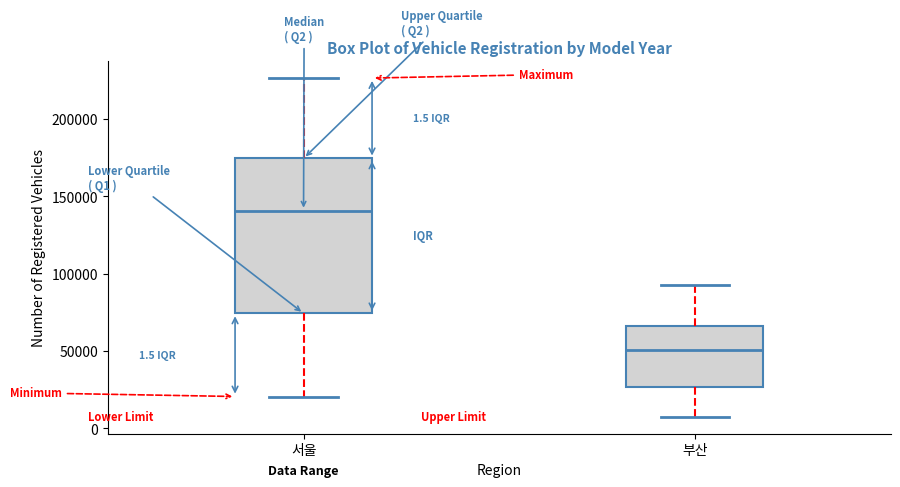

Which box has the highest median line?

서울